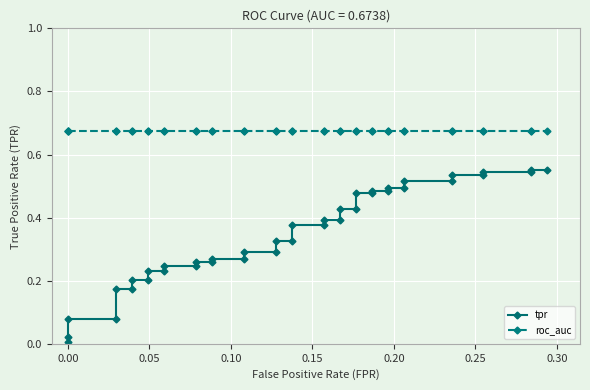

True or false: roc_auc and tpr cross at least once.

False